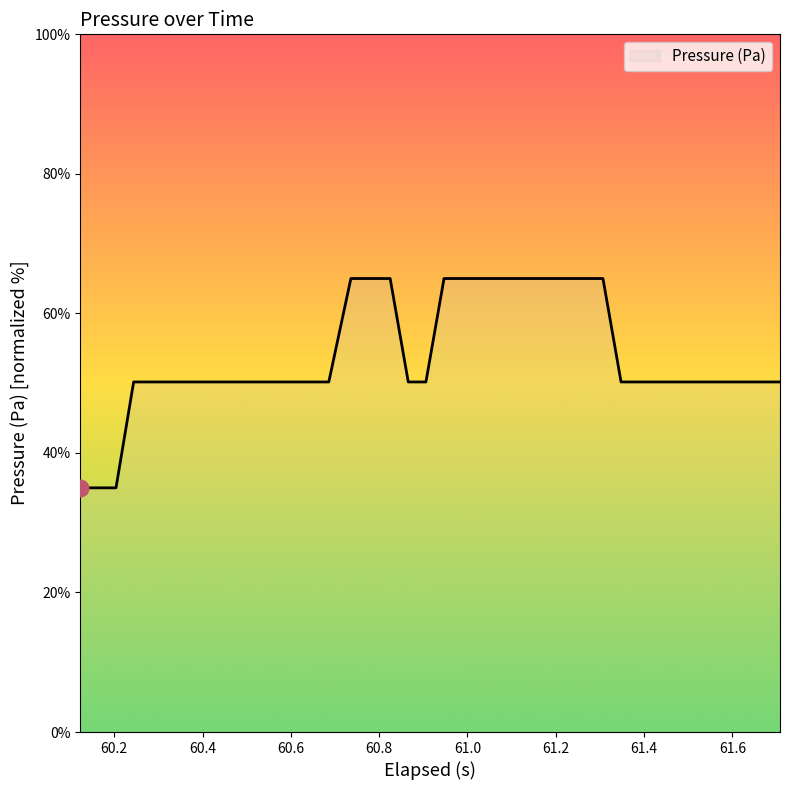

What is the minimum value shown in the chart?

35.0